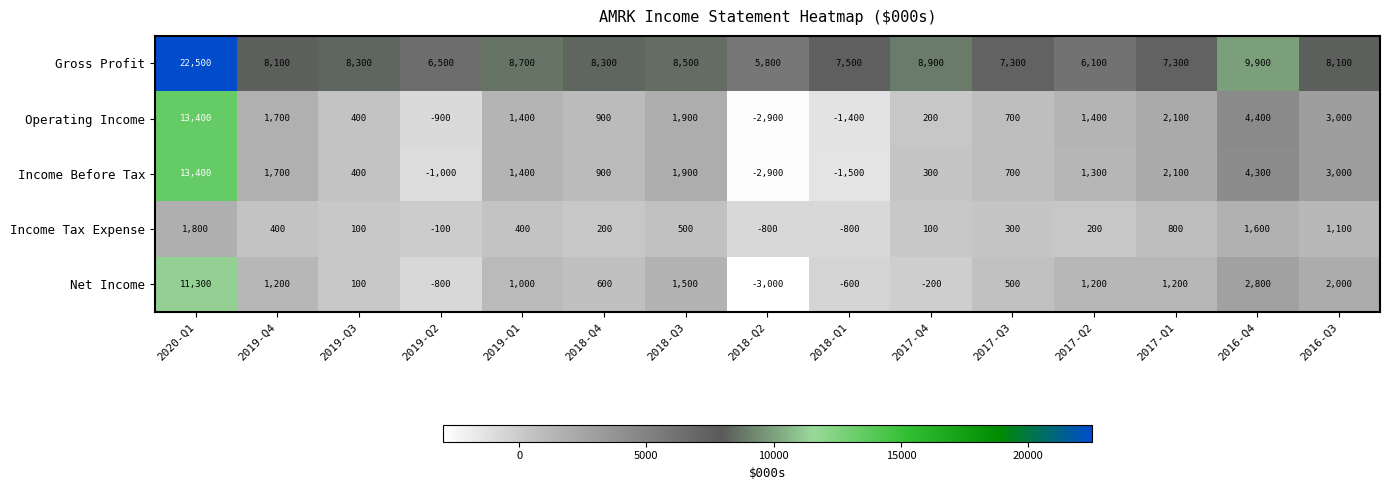

Which series has the widest spread of values?

Gross Profit